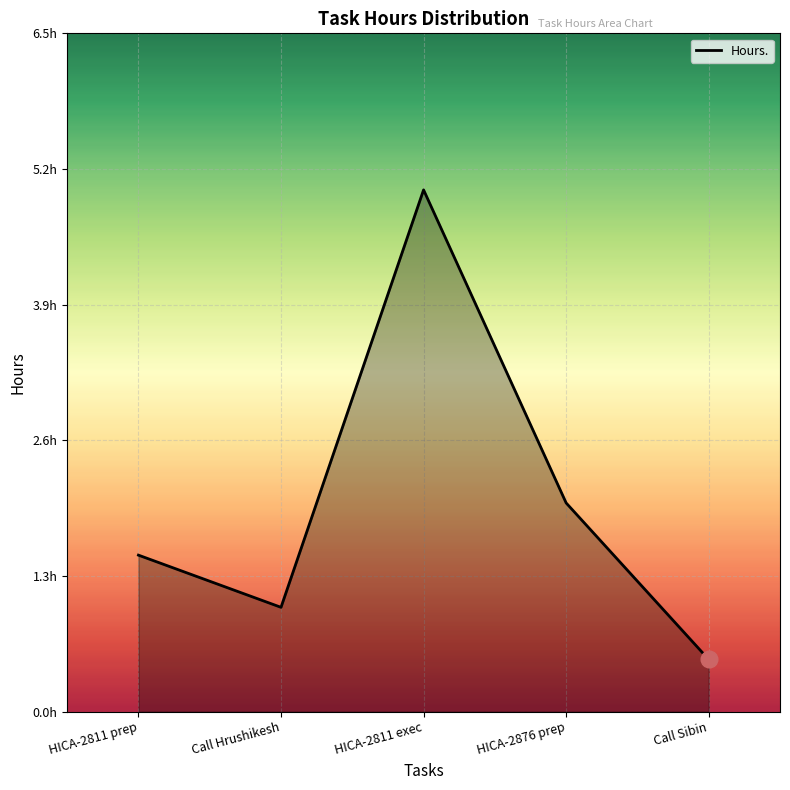

Count the values in the range 1 to 2.

3